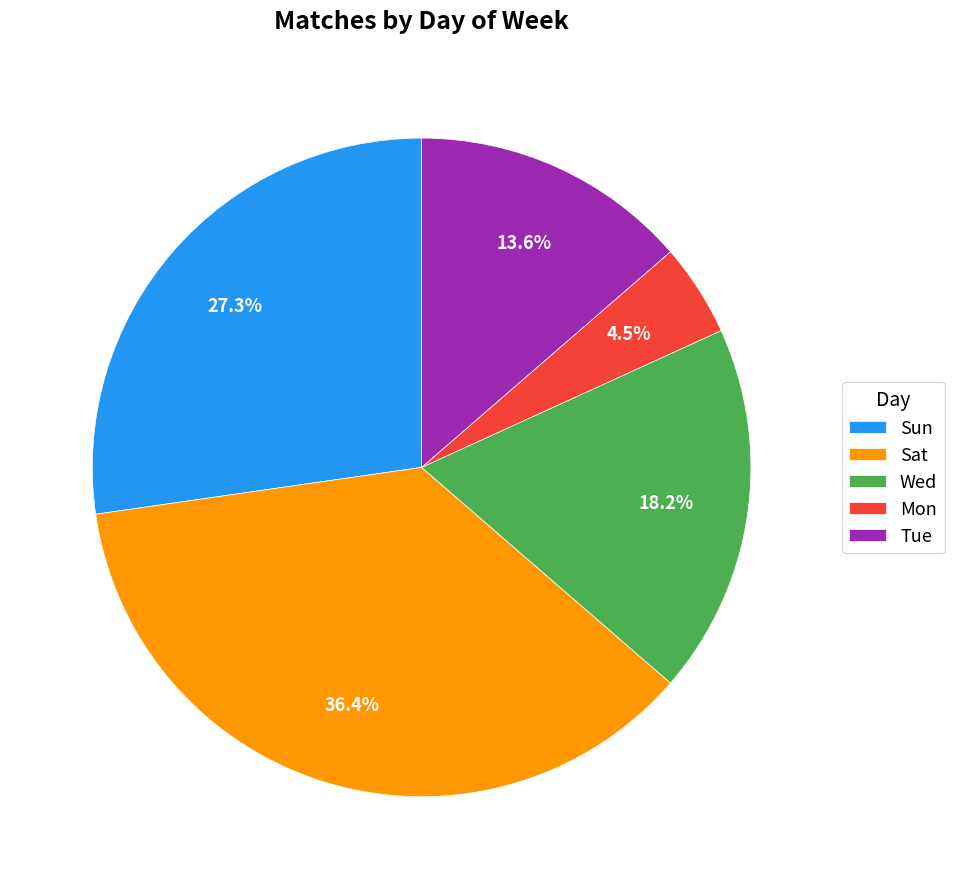

Which category has the biggest portion of the pie?

Sat